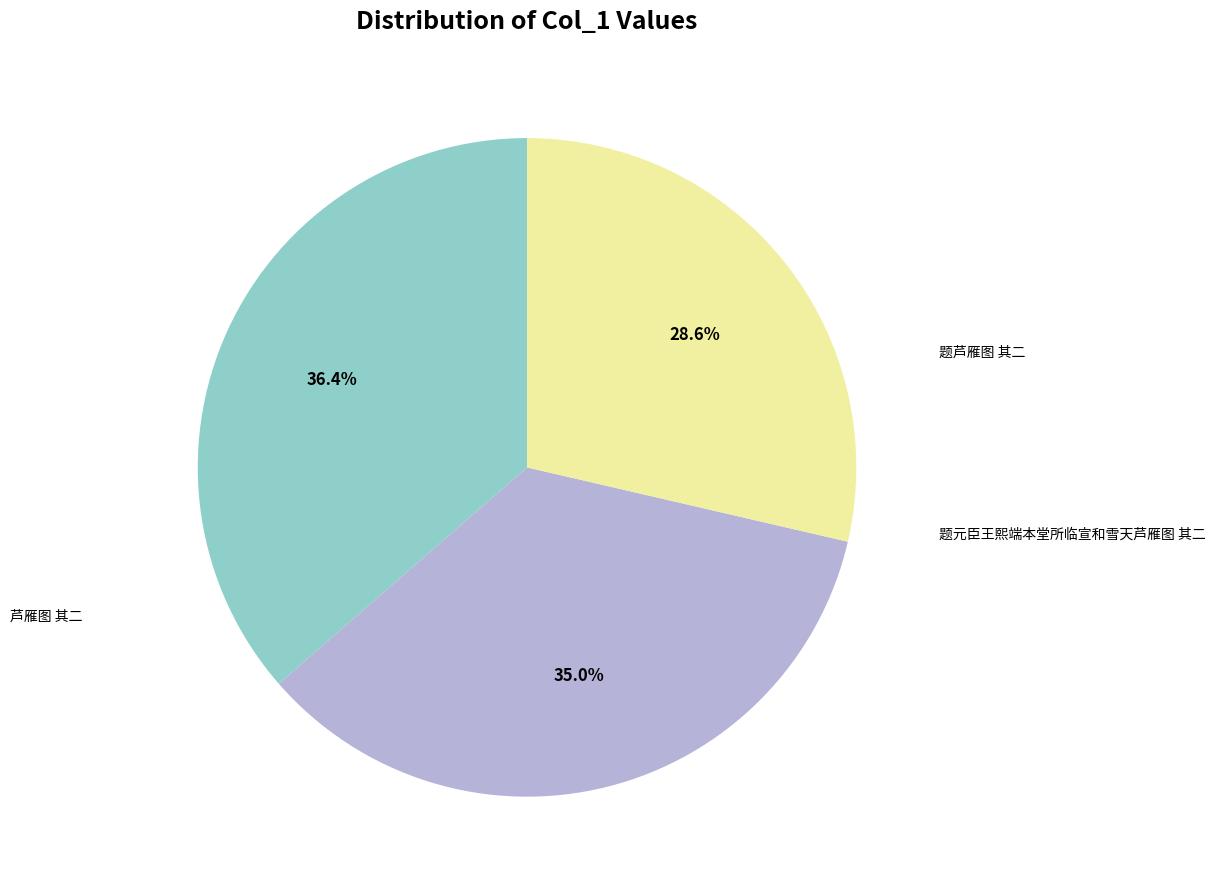

Is there any slice that represents more than half of the pie?

No